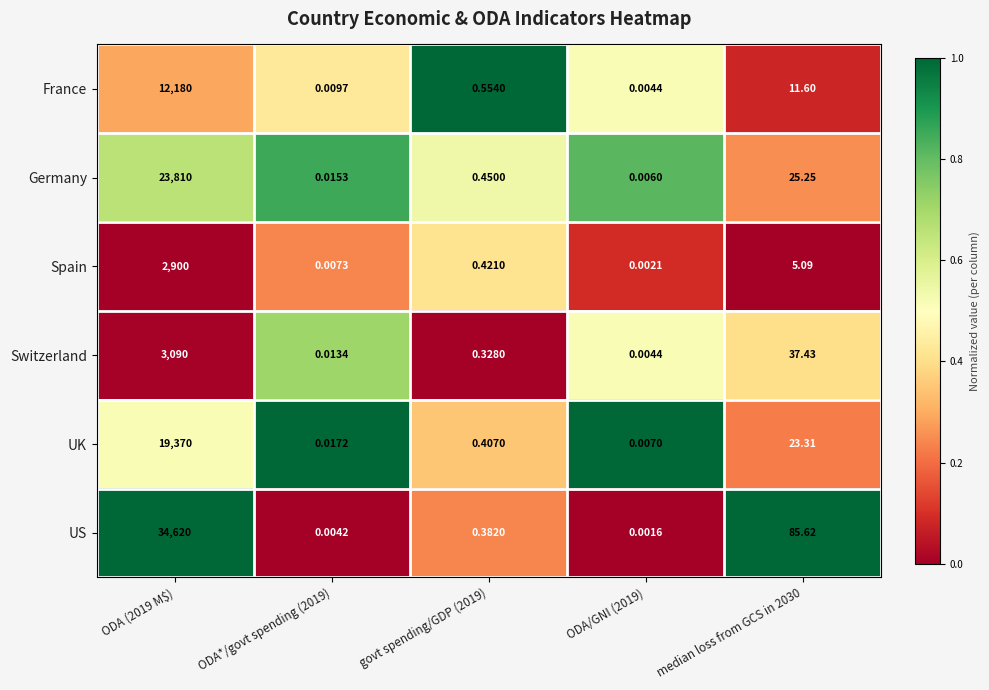

Which series has the largest total across all categories?

US